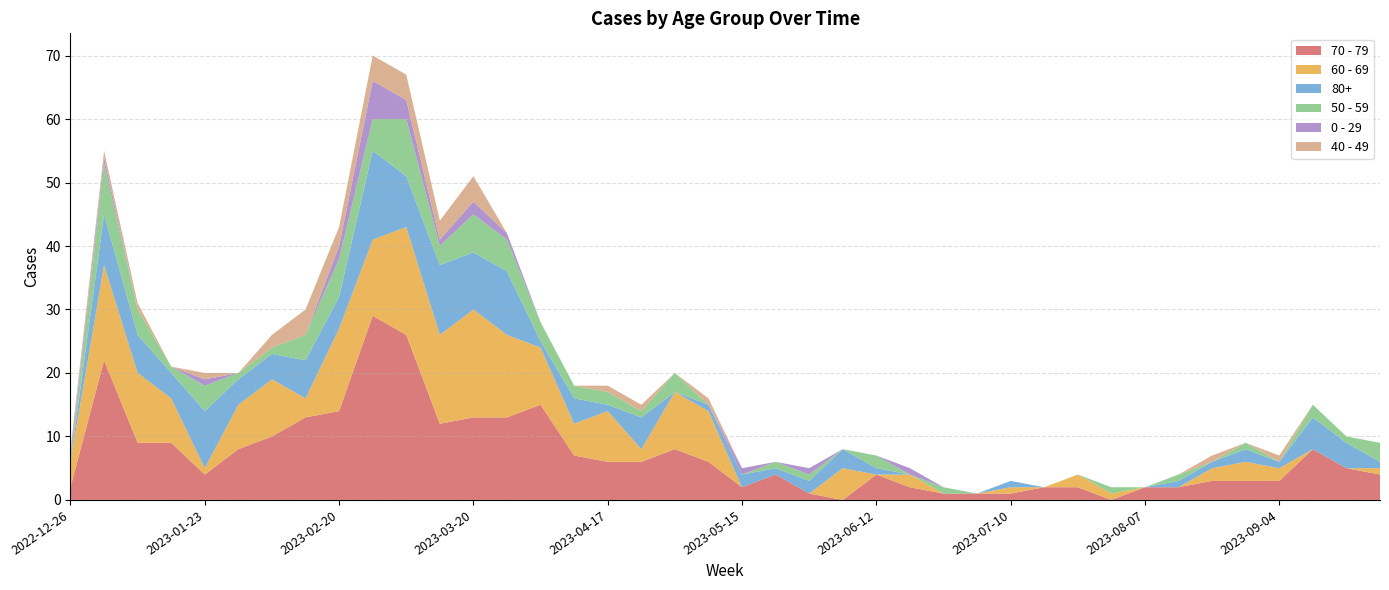

Reading right to left, what are all the values shown in this chart?

70 - 79: 4	5	8	3	3	3	2	2	0	2	2	1	1	1	2	4	0	1	4	2	6	8	6	6	7	15	13	13	12	26	29	14	13	10	8	4	9	9	22	2
60 - 69: 1	0	0	2	3	2	0	0	1	2	0	1	0	0	2	0	5	0	0	0	8	9	2	8	5	9	13	17	14	17	12	13	3	9	7	1	7	11	15	4
80+: 1	4	5	1	2	1	1	0	0	0	0	1	0	0	0	1	3	2	1	2	1	0	5	1	4	1	10	9	11	8	14	5	6	4	4	9	4	6	8	0
50 - 59: 3	1	2	0	1	0	1	0	1	0	0	0	0	1	0	2	0	1	1	0	0	3	1	2	2	3	5	6	3	9	5	6	4	1	1	4	1	4	8	0
0 - 29: 0	0	0	0	0	0	0	0	0	0	0	0	0	0	1	0	0	1	0	1	0	0	0	0	0	0	1	2	1	3	6	2	0	0	0	1	0	0	1	1
40 - 49: 0	0	0	1	0	1	0	0	0	0	0	0	0	0	0	0	0	0	0	0	1	0	1	1	0	0	0	4	3	4	4	3	4	2	0	1	0	1	1	1